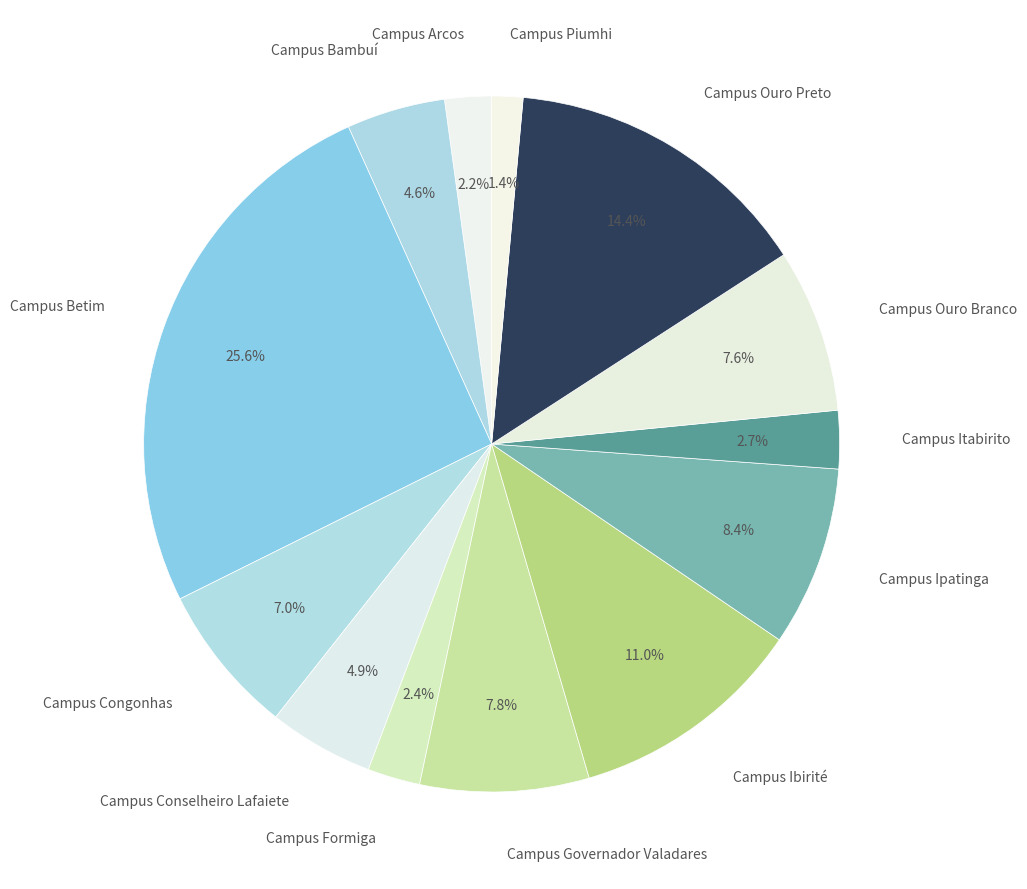

Does any single category account for the majority?

No